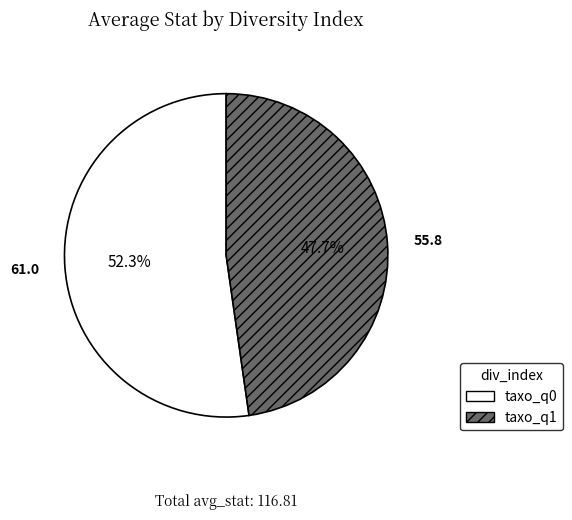

Which has a higher value, taxo_q0 or taxo_q1?

taxo_q0